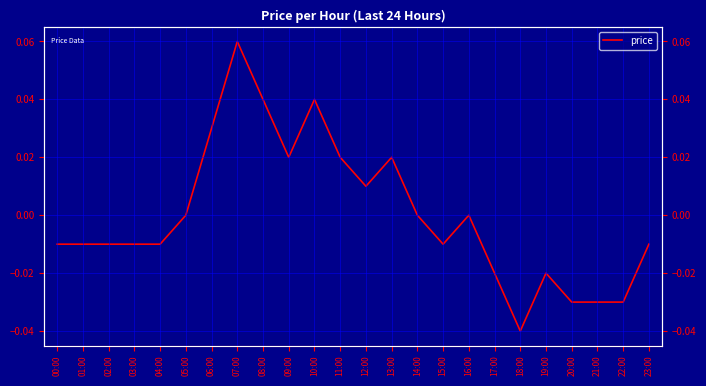

Does the chart display data point markers on the line(s)?

No